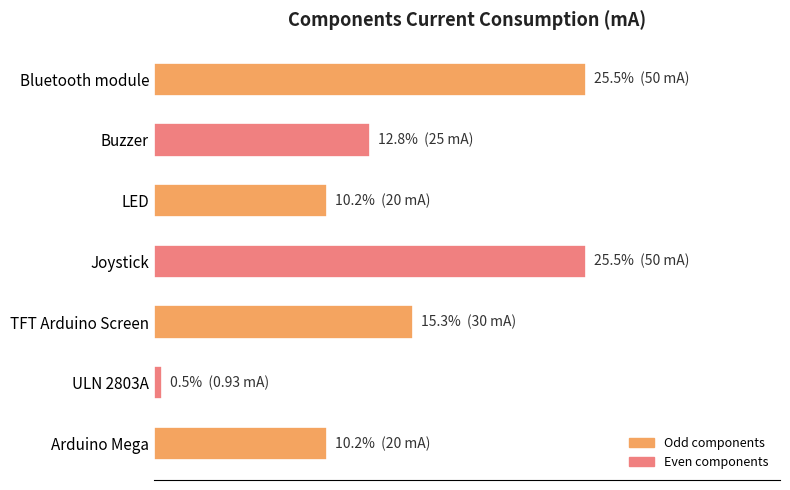

What is the greatest value displayed?

25.5